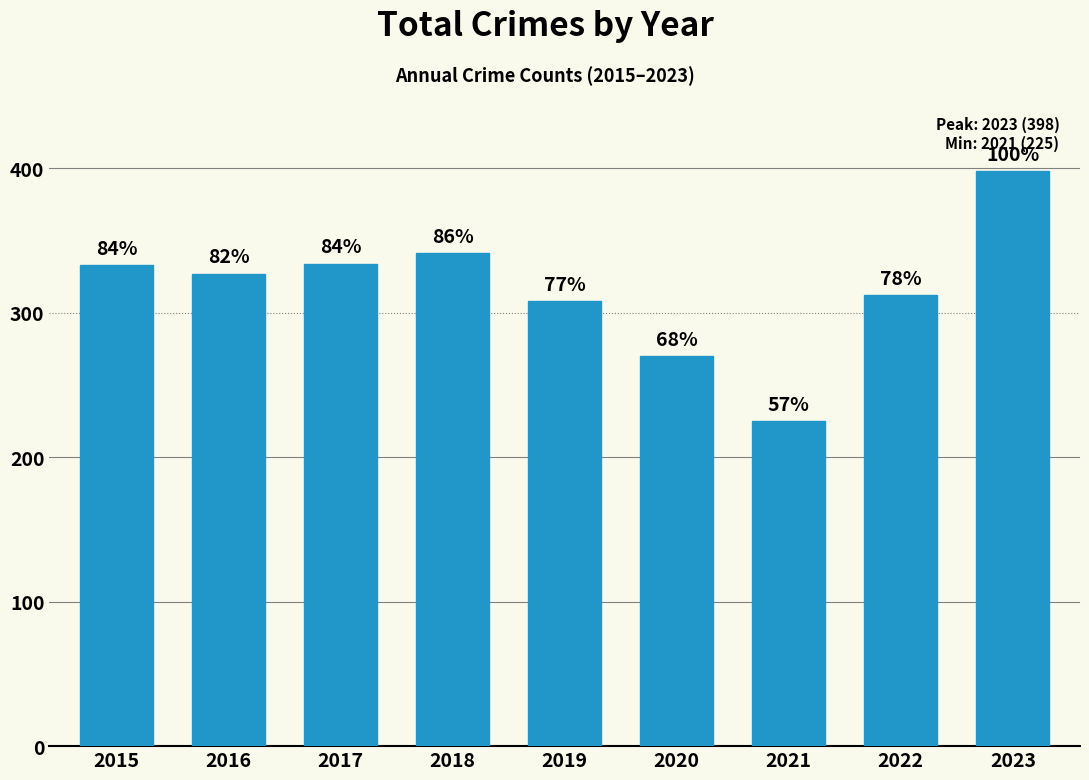

Are the bars horizontal?

No